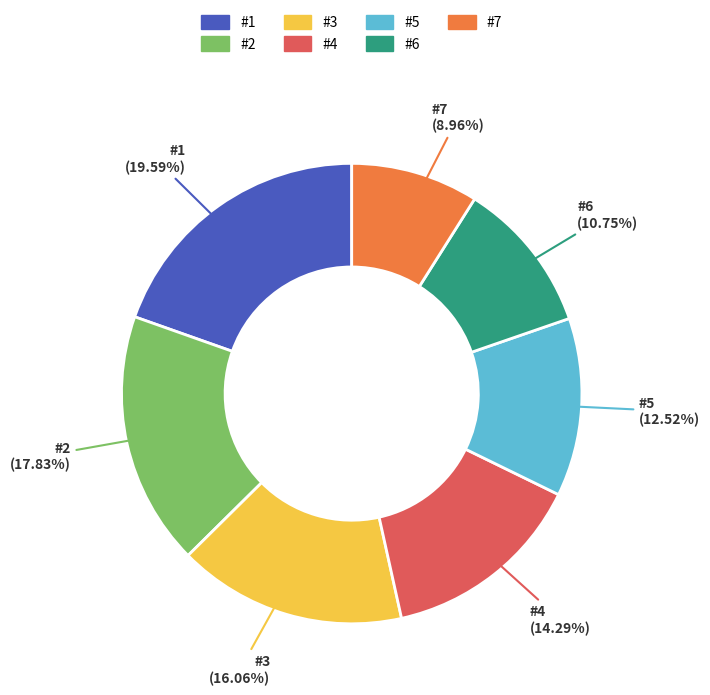

Between #3 and #6, which is larger?

#3